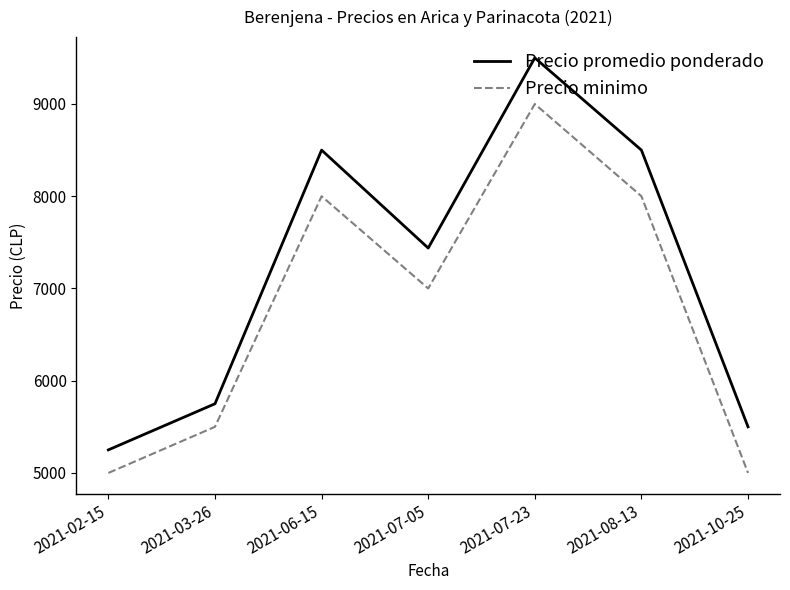

What is the difference between the second highest and second lowest values in the Precio minimo series?

3000